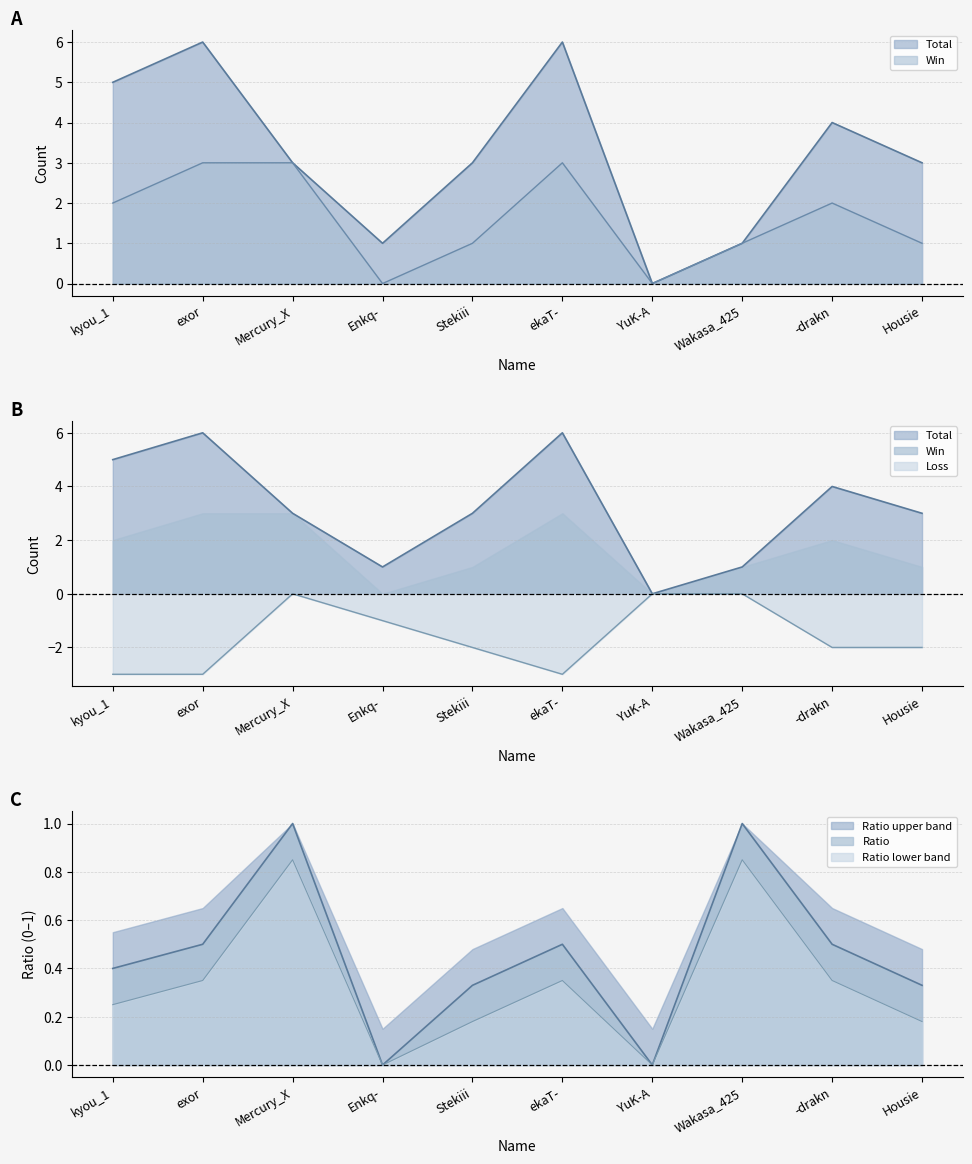

Is it true that Ratio equals 1.0 at Wakasa_425?

True